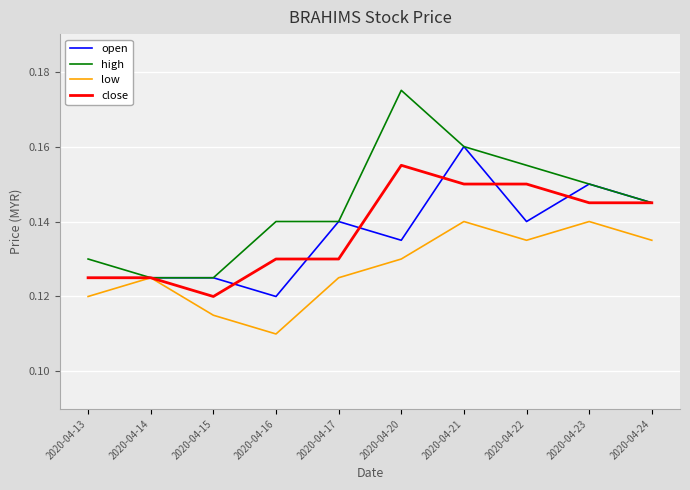

At which label does open reach its peak?

2020-04-21